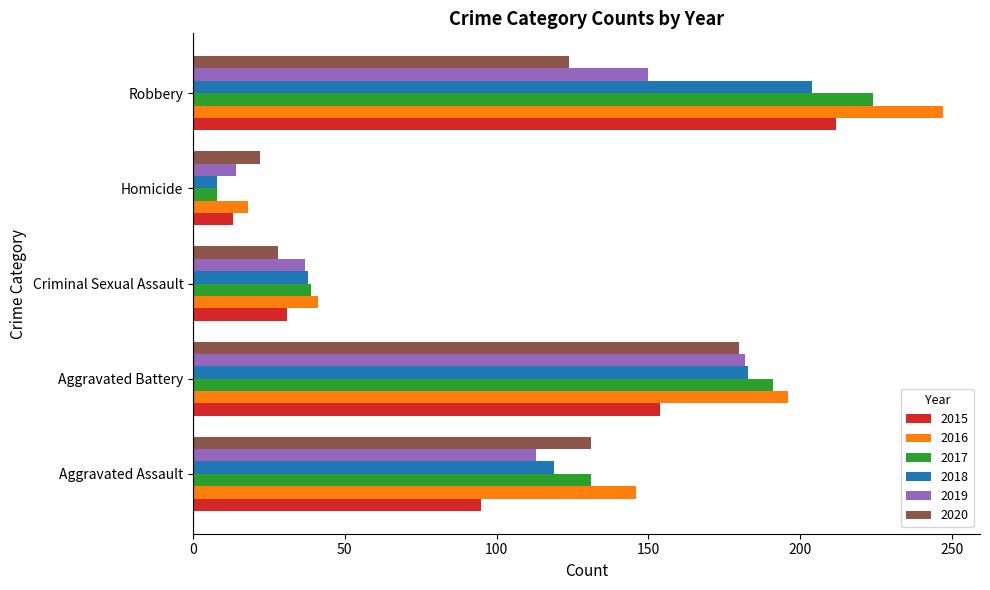

Is the value of 2018 at Criminal Sexual Assault greater than the value of 2017 at Robbery?

No